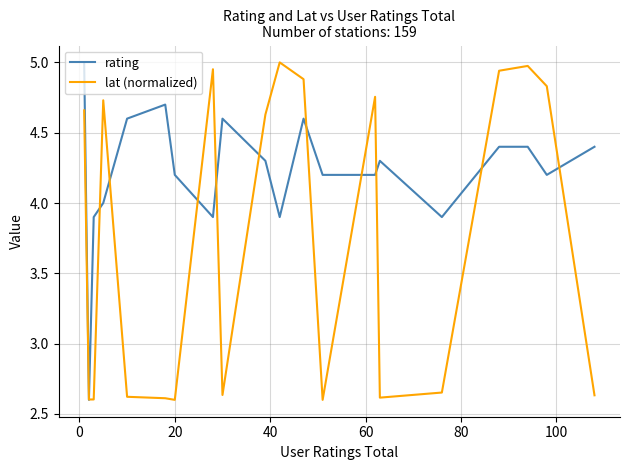

Which series has the largest total across all categories?

rating